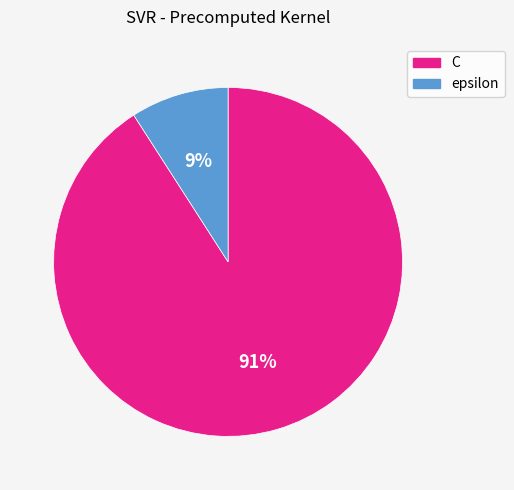

Rank the categories by value from highest to lowest.

C, epsilon